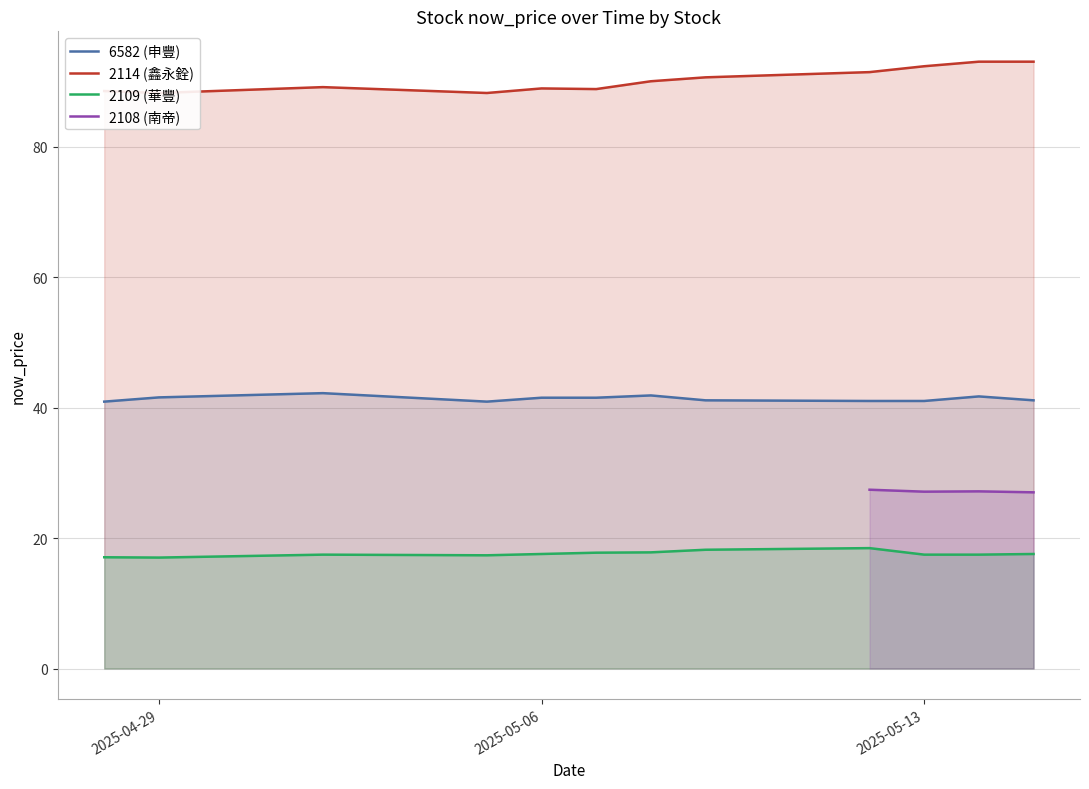

The 6582 (申豐) series shows 41.0 at 2025-05-13. True or false?

True